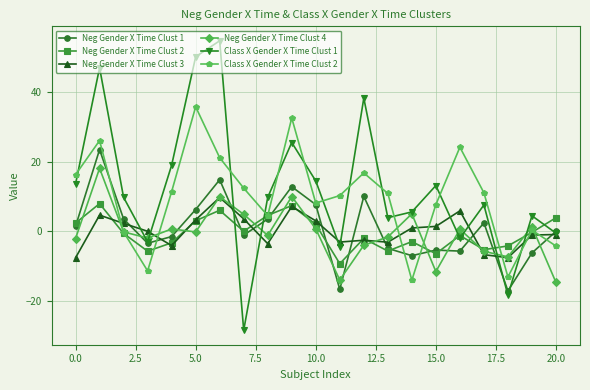

True or false: Neg Gender X Time Clust 3 and Class X Gender X Time Clust 2 cross at least once.

True